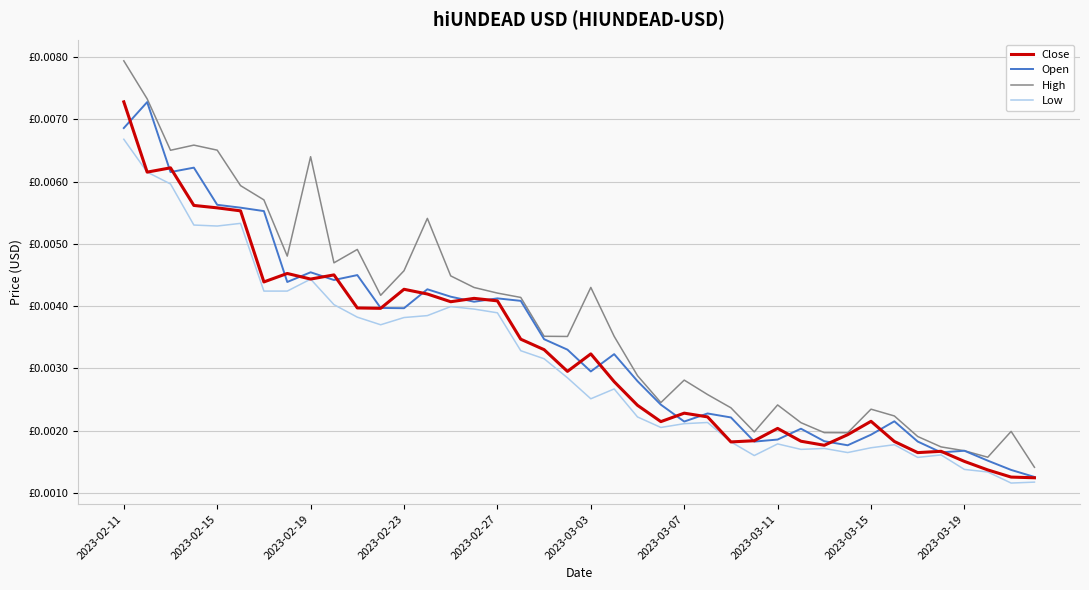

Is this an area chart (filled region under the line)?

No